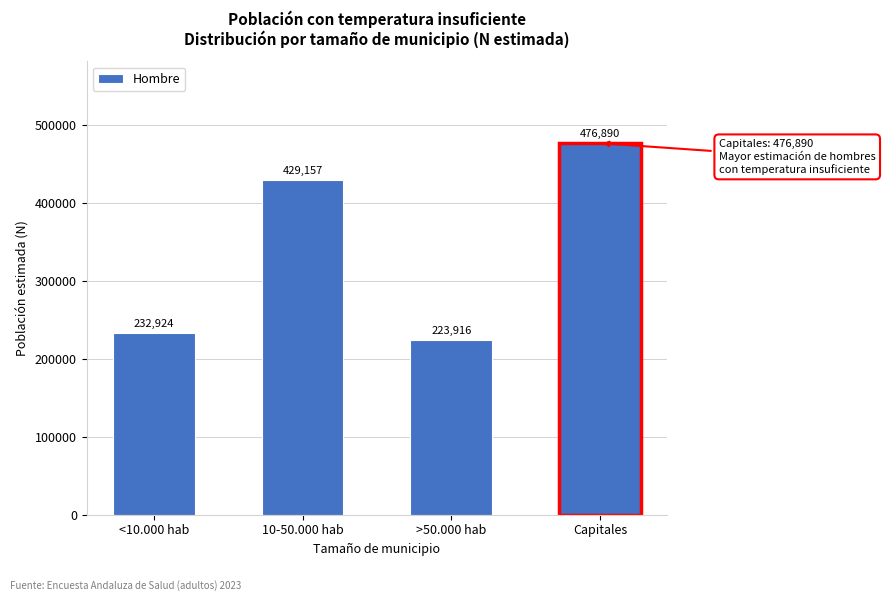

Reading left to right, what are all the values shown in this chart?

232924	429157	223916	476890